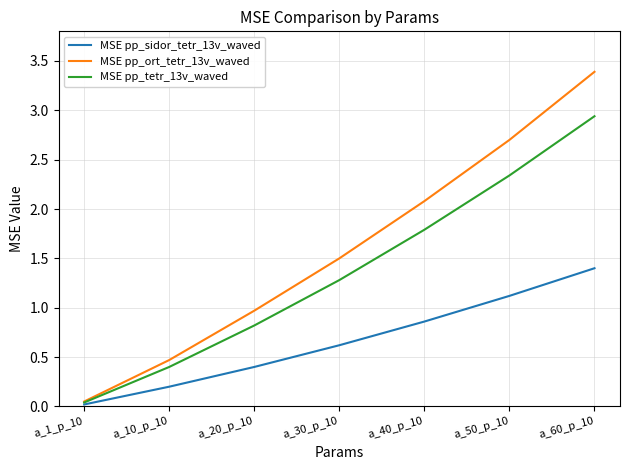

What is the approximate value of MSE pp_tetr_13v_waved at a_30_p_10?

1.3